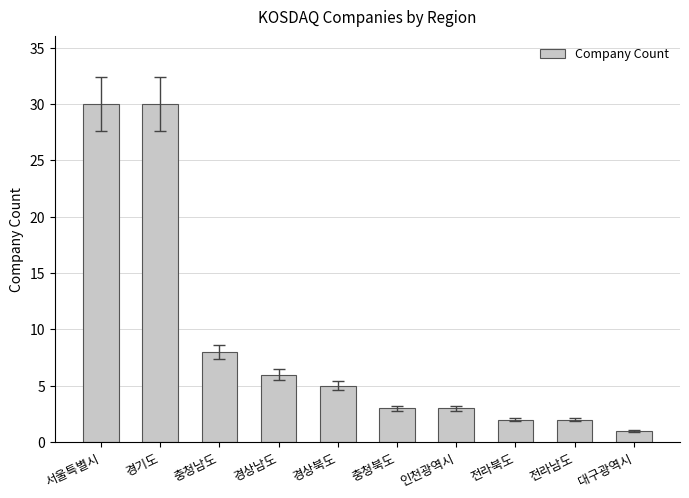

Reading left to right, what are all the values shown in this chart?

30	30	8	6	5	3	3	2	2	1